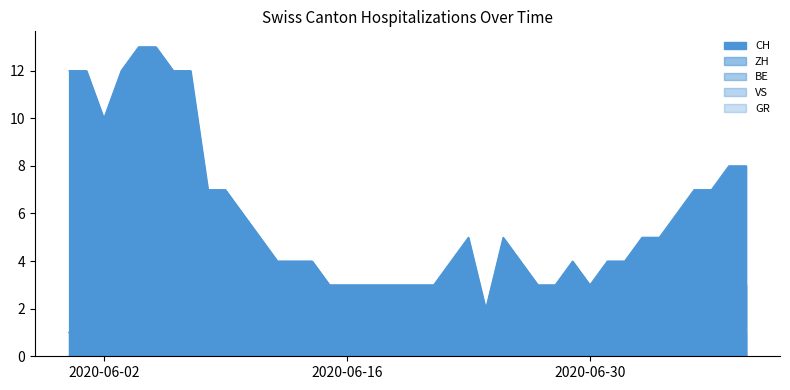

Reading right to left, what are all the values shown in this chart?

CH: 8	8	7	7	6	5	5	4	4	3	4	3	3	4	5	2	5	4	3	3	3	3	3	3	3	4	4	4	5	6	7	7	12	12	13	13	12	10	12	12
ZH: 3	3	2	2	1	0	0	0	0	0	1	0	0	1	1	0	0	0	0	0	0	0	0	0	0	0	0	0	0	0	0	0	1	1	1	1	1	0	1	1
BE: 1	1	1	1	1	1	1	0	0	0	0	0	0	0	0	0	0	0	0	0	0	0	0	0	0	0	0	0	0	0	0	0	0	0	0	0	0	0	1	1
VS: 3	3	2	2	1	0	0	0	0	0	1	0	0	1	1	0	0	0	0	0	0	0	0	0	0	0	0	0	0	0	0	0	1	1	1	1	1	0	0	0
GR: 0	0	0	0	0	0	0	0	0	0	0	0	0	0	0	0	0	0	0	0	0	0	0	0	0	0	0	0	0	0	0	0	1	1	1	1	1	1	1	1